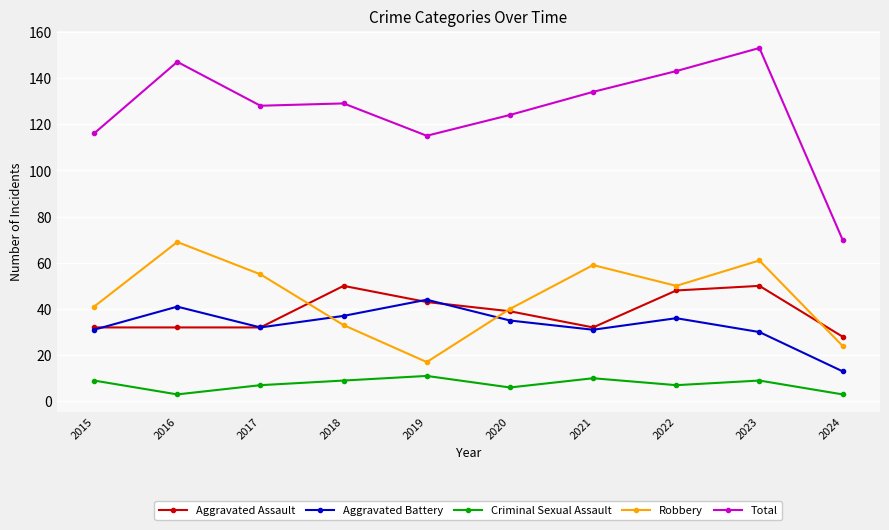

True or false: Total and Robbery intersect in this chart.

False